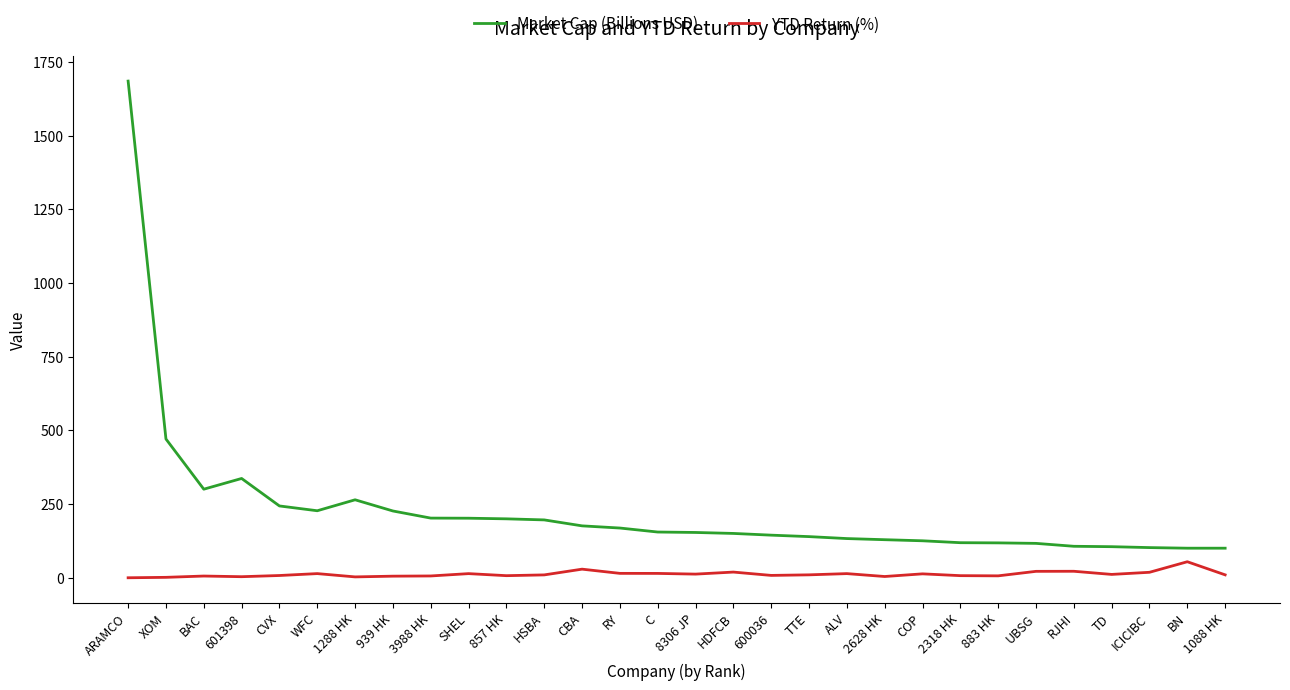

The Market Cap (Billions USD) series shows 149.7 at HDFCB. True or false?

True